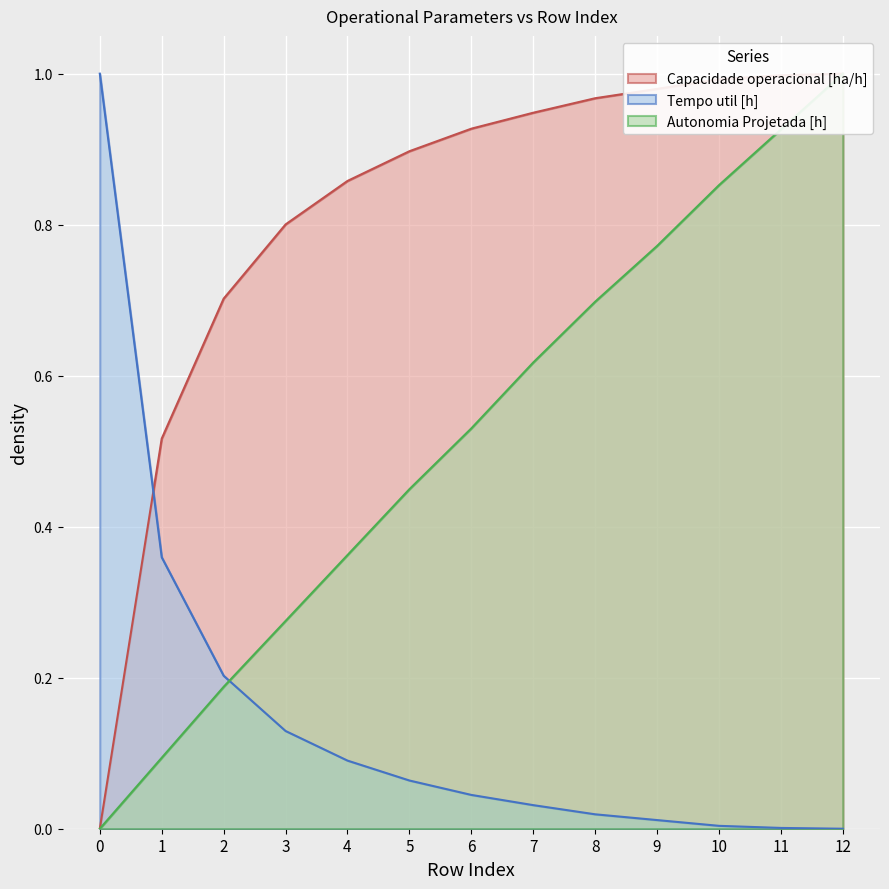

The Tempo util [h] series shows 0.3 at 12. True or false?

False